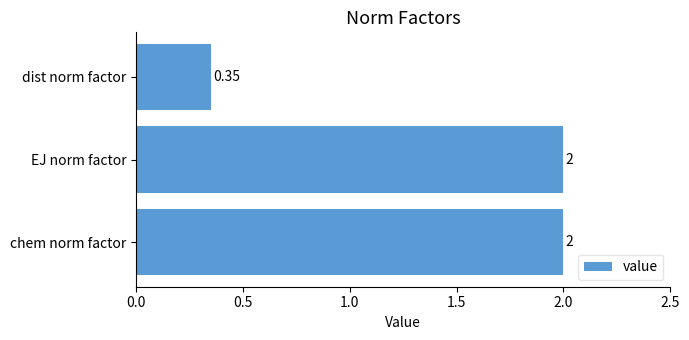

Between EJ norm factor and dist norm factor, which is larger?

EJ norm factor